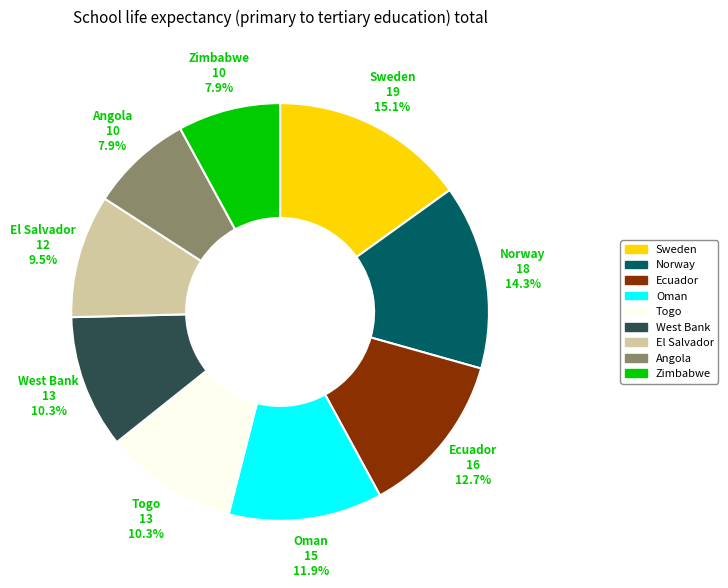

Is there any slice that represents more than half of the pie?

No